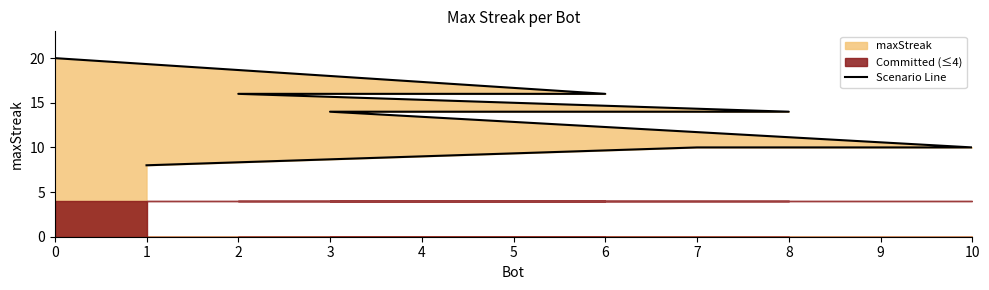

True or false: the data has more than 2 interior local peaks.

False